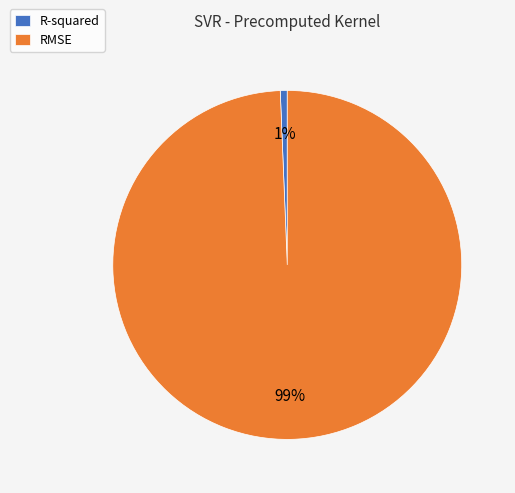

How many slices are in this pie chart?

2